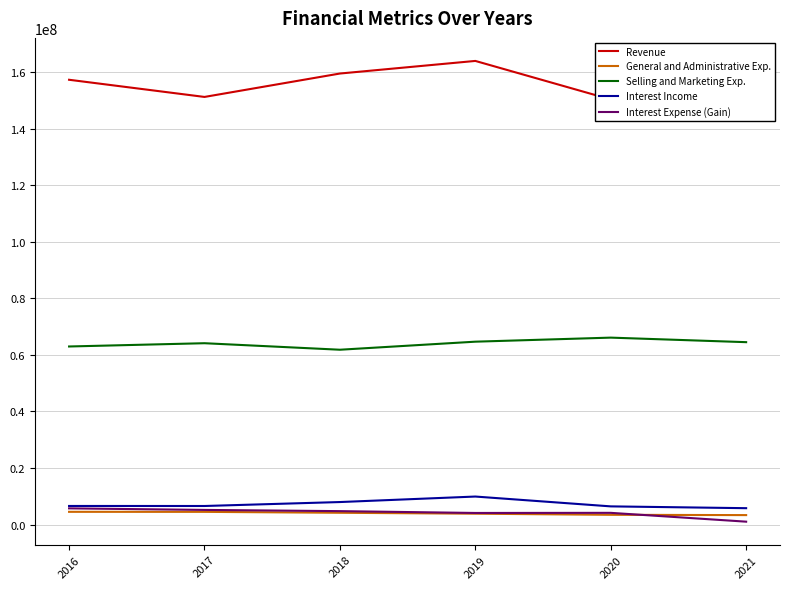

Read the Interest Expense (Gain) value at 2020, to the nearest 100.

4173000